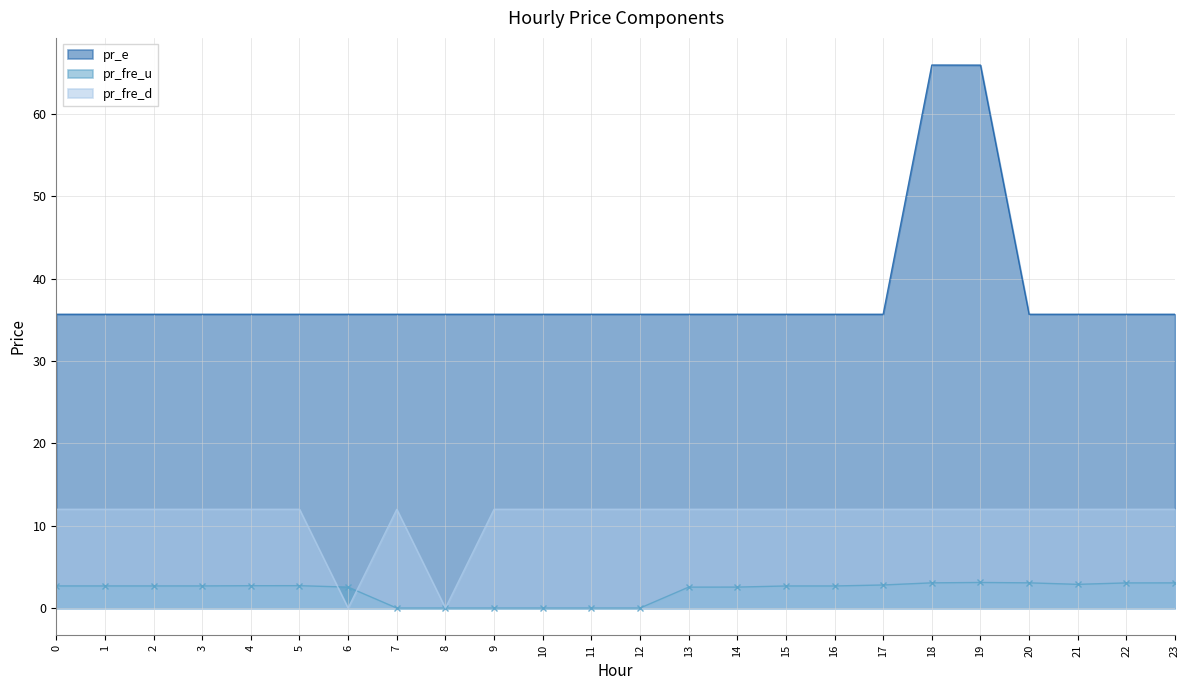

What is the value of the pr_fre_d point at the 19th from the left?

12.0